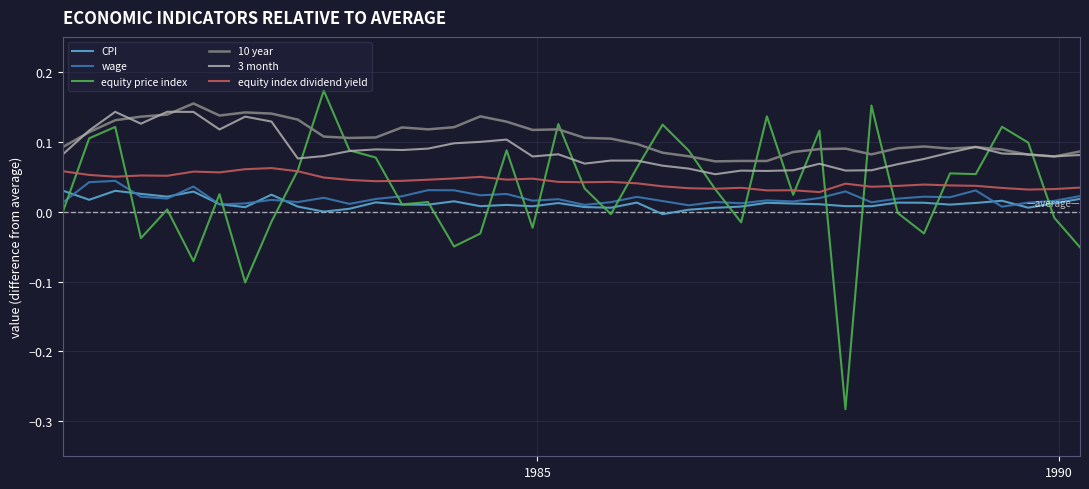

Does the chart have visible grid lines?

Yes